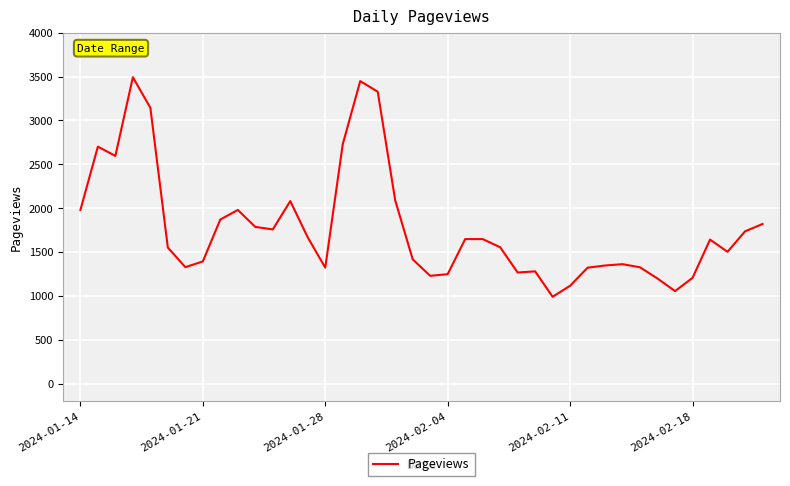

What is the smallest value displayed?

990